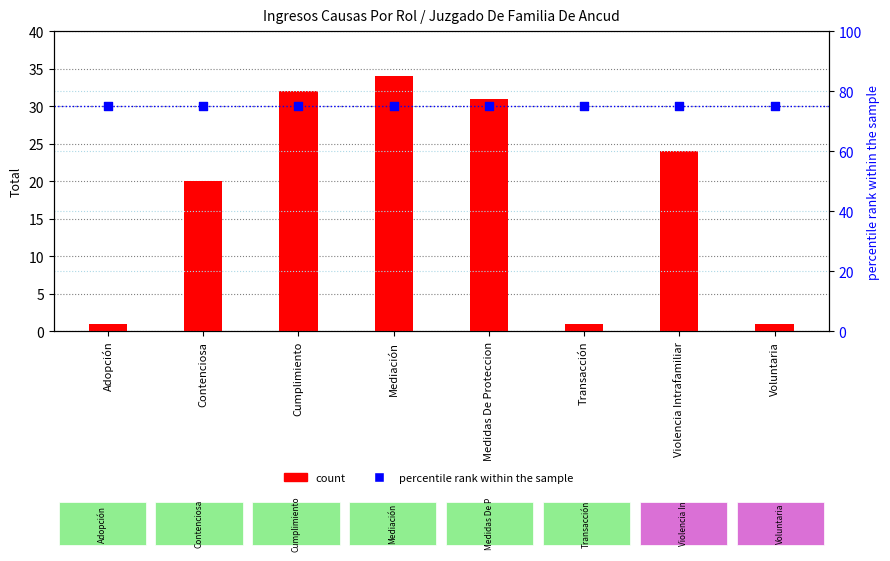

Which series has the largest total across all categories?

percentile rank within the sample